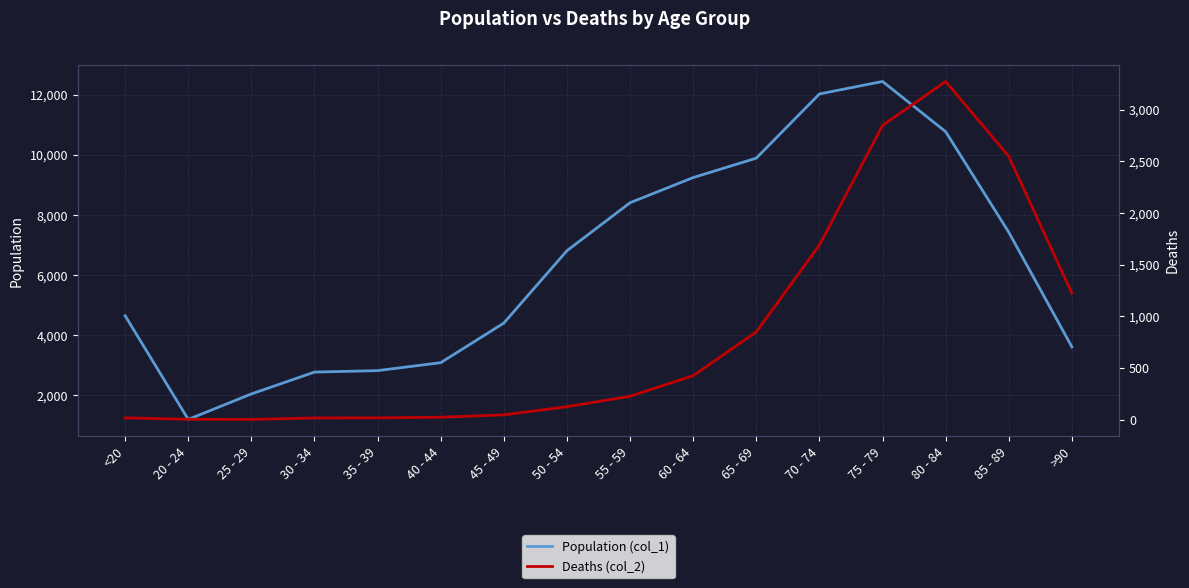

What value does the Population (col_1) series have at <20, to the nearest 10?

4640